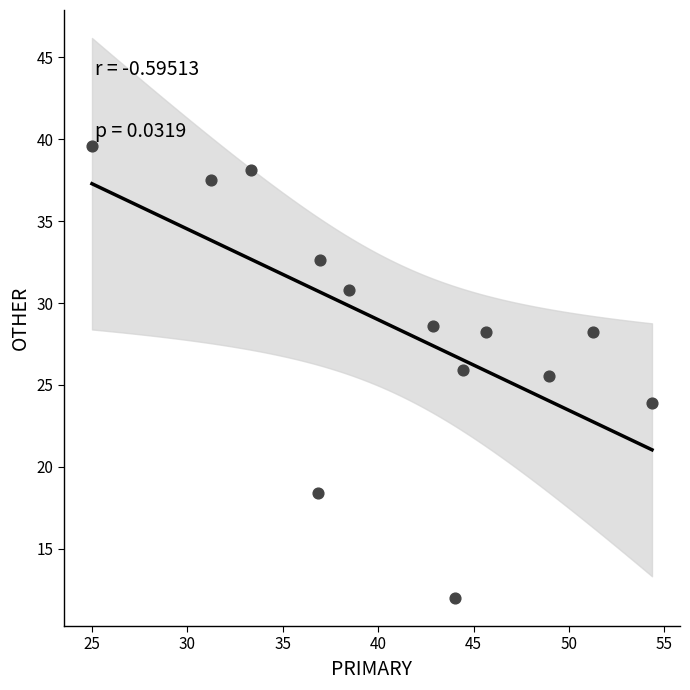

What Y value in the scatter plot is closest to 25?

25.5